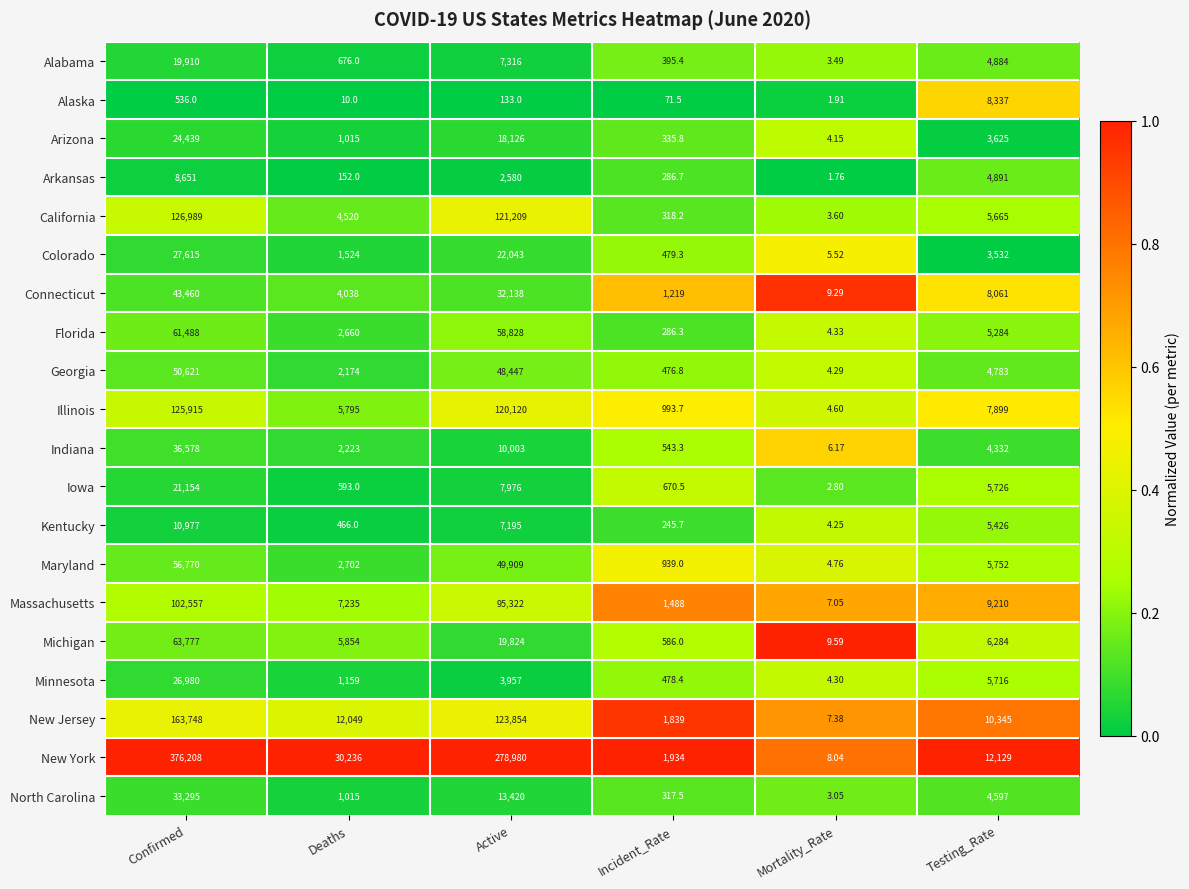

Which label corresponds to the smallest value in the chart?

Mortality_Rate